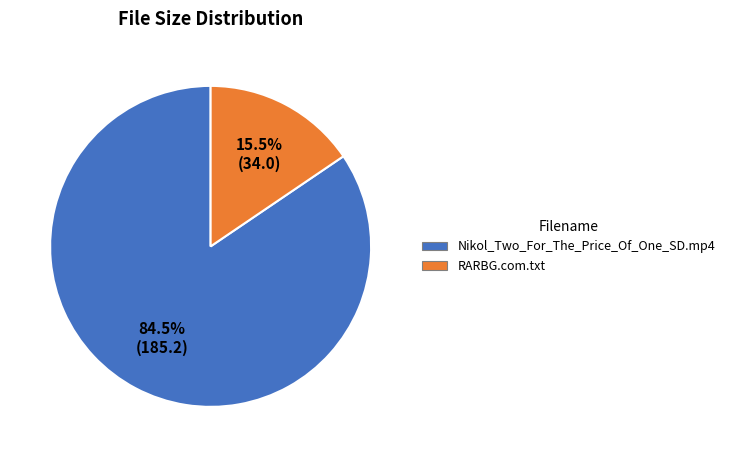

What percentage is NOT represented by RARBG.com.txt?

84.5%